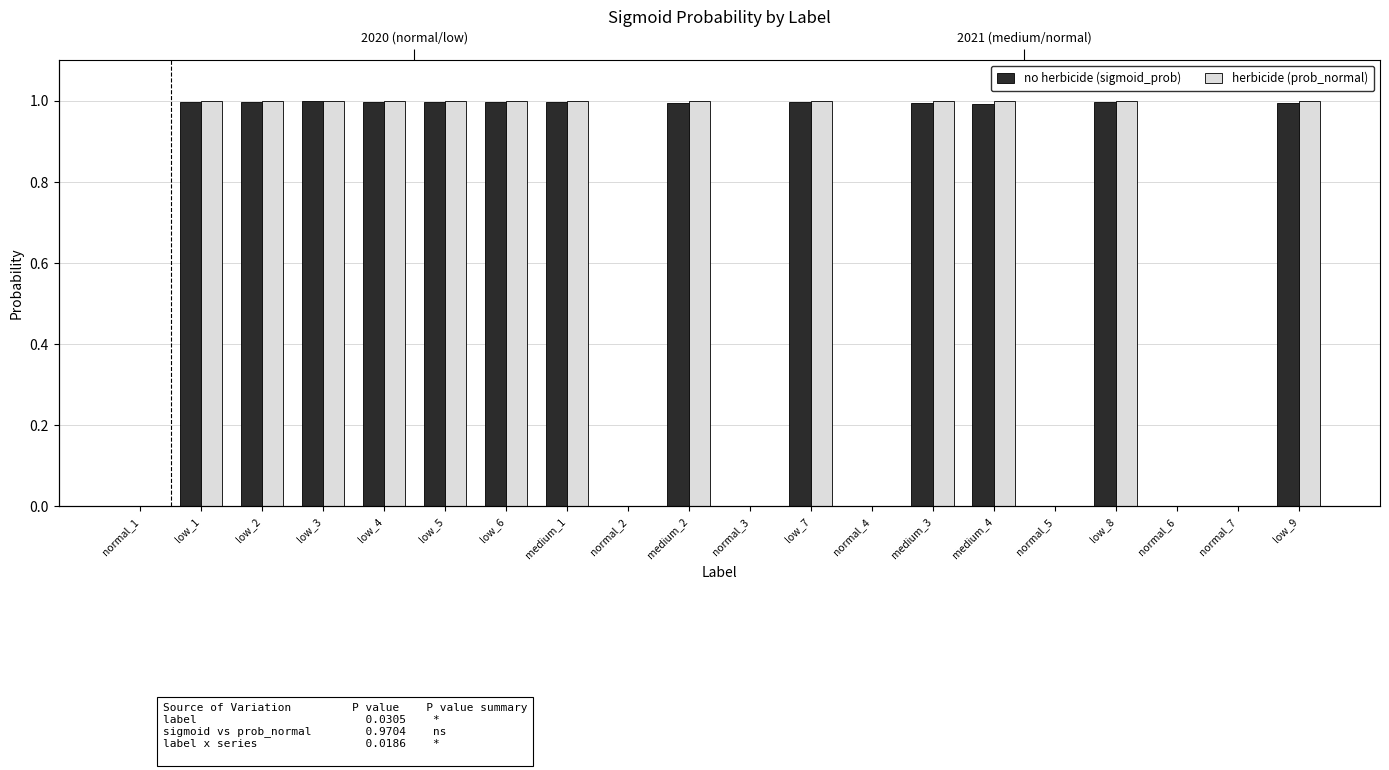

What is the difference between the second highest and second lowest values in the herbicide (prob_normal) series?

1.0